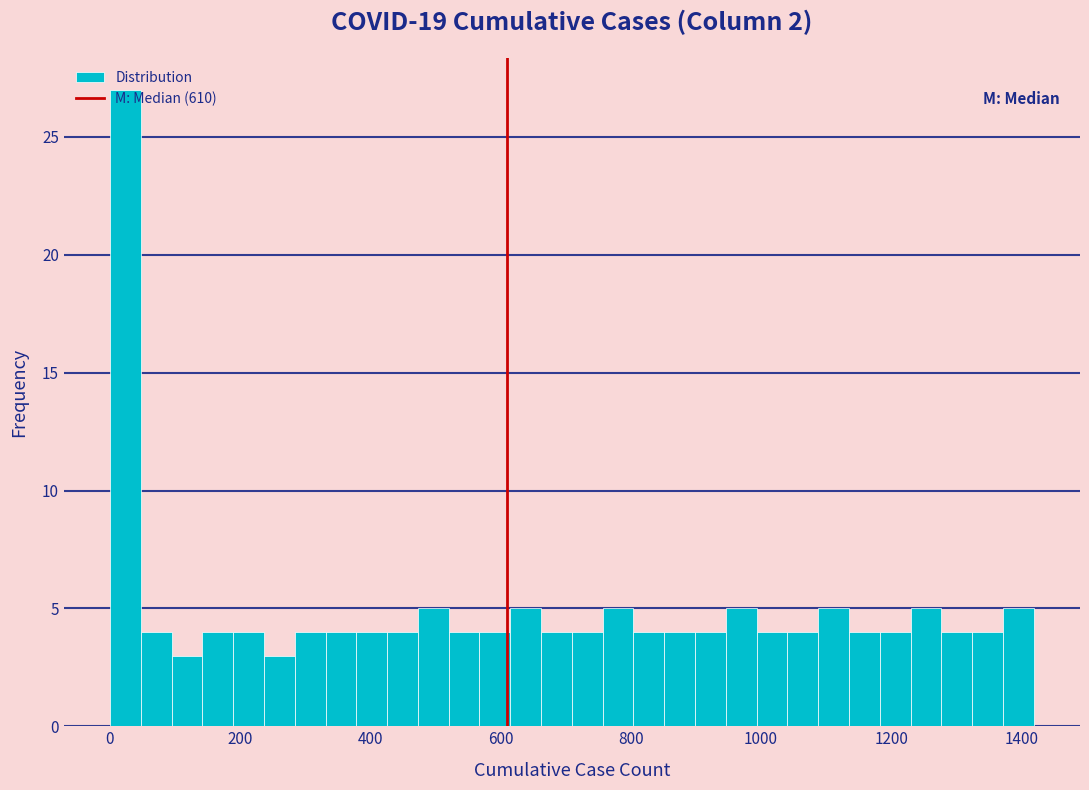

Around what value on the x-axis is the tallest bar? Give the approximate position of its centre, as read against the axis.

20